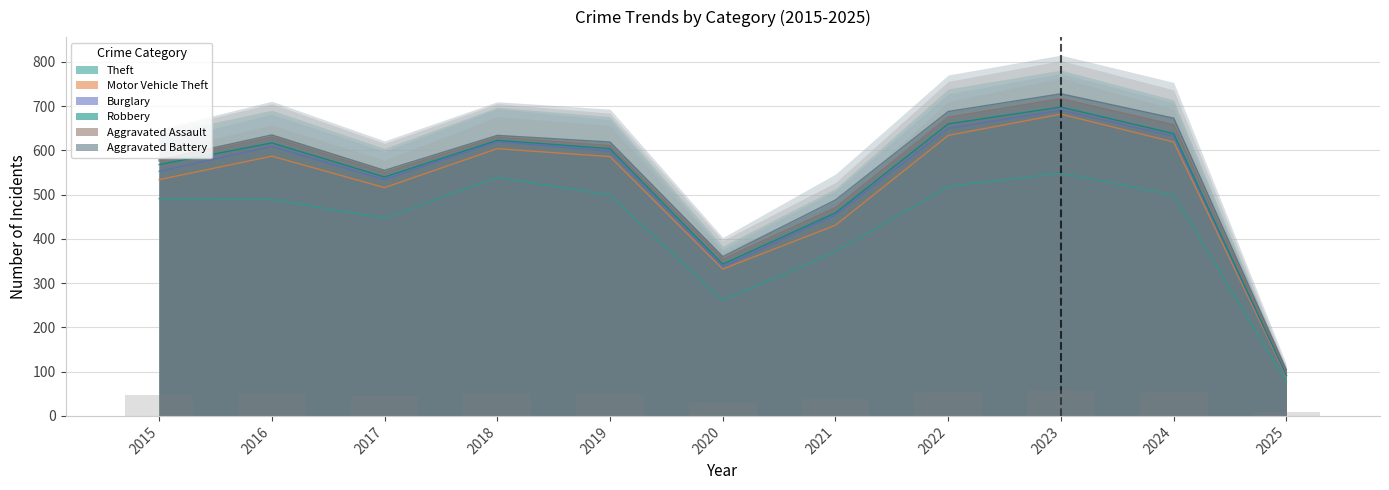

Reading left to right, what are all the values shown in this chart?

Theft: 2015=491	2016=489	2017=447	2018=539	2019=499	2020=261	2021=371	2022=518	2023=549	2024=499	2025=77
Motor Vehicle Theft: 2015=43	2016=98	2017=69	2018=65	2019=87	2020=71	2021=60	2022=116	2023=133	2024=120	2025=12
Burglary: 2015=19	2016=22	2017=18	2018=16	2019=12	2020=5	2021=23	2022=16	2023=9	2024=13	2025=2
Robbery: 2015=15	2016=8	2017=6	2018=3	2019=6	2020=6	2021=5	2022=10	2023=7	2024=6	2025=1
Aggravated Assault: 2015=8	2016=13	2017=10	2018=7	2019=7	2020=11	2021=12	2022=15	2023=19	2024=20	2025=6
Aggravated Battery: 2015=3	2016=5	2017=5	2018=4	2019=8	2020=6	2021=17	2022=13	2023=11	2024=15	2025=6